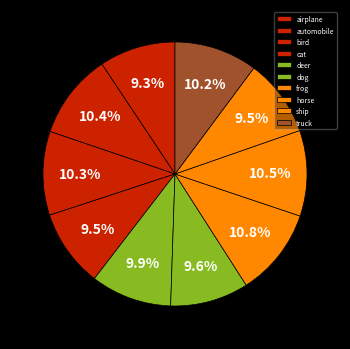

To the nearest percent, what is the combined percentage of horse and dog?

20%